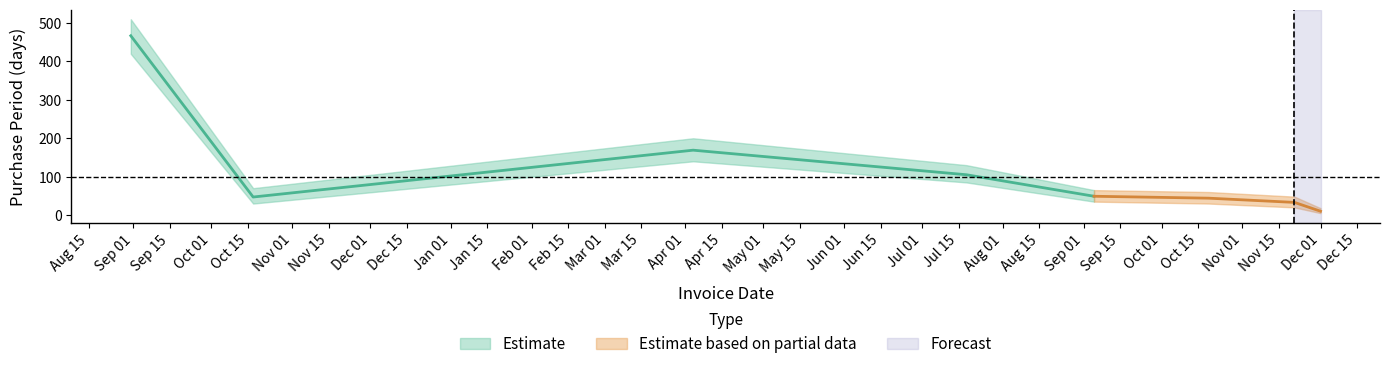

Reading right to left, transcribe all the data shown in this chart.

10	33	44	49	105	169	47	467